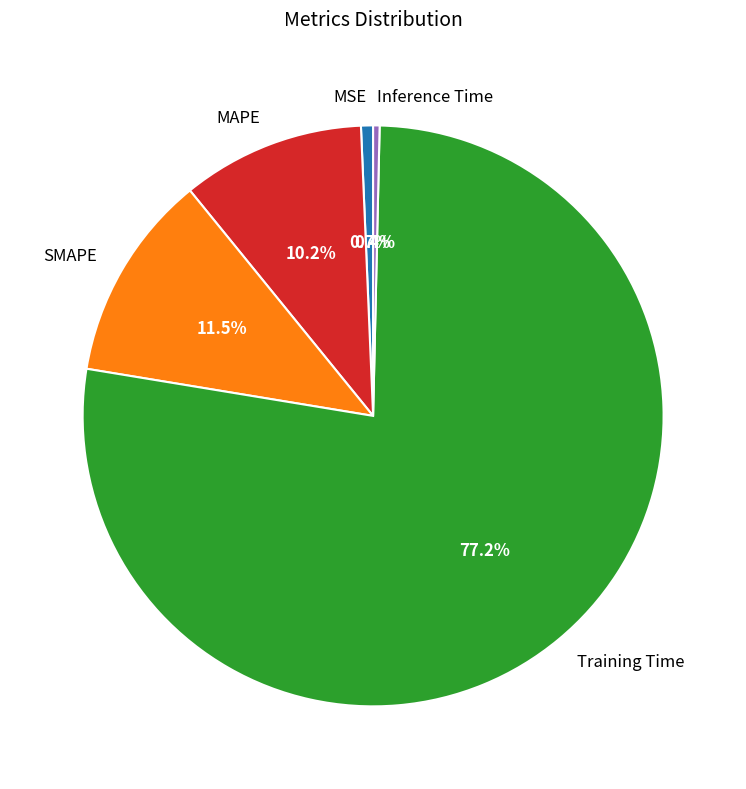

Which category has the biggest portion of the pie?

Training Time